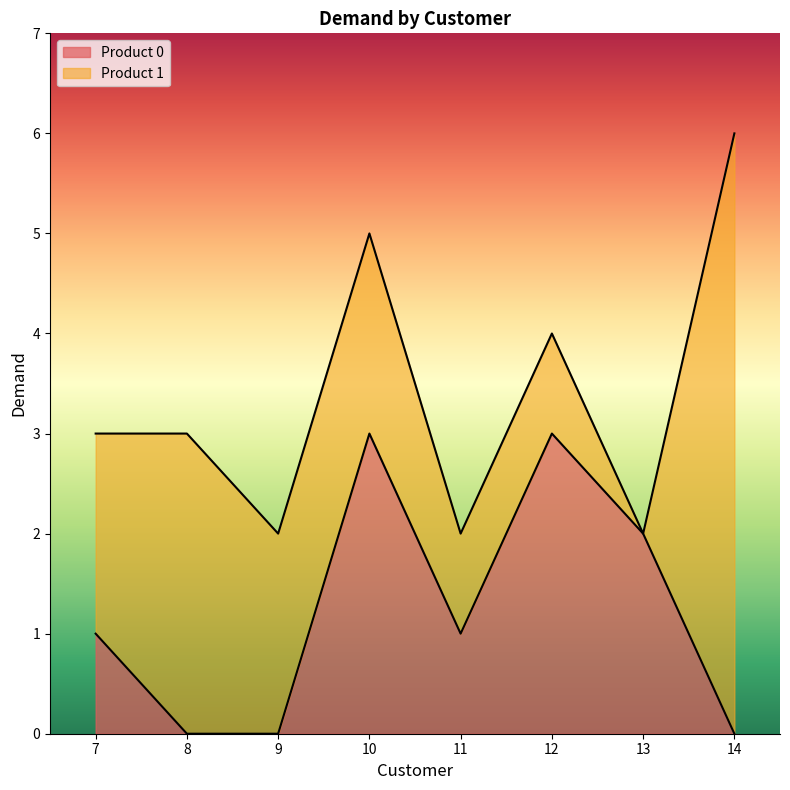

True or false: there are more than 0 points higher than both neighbors.

True